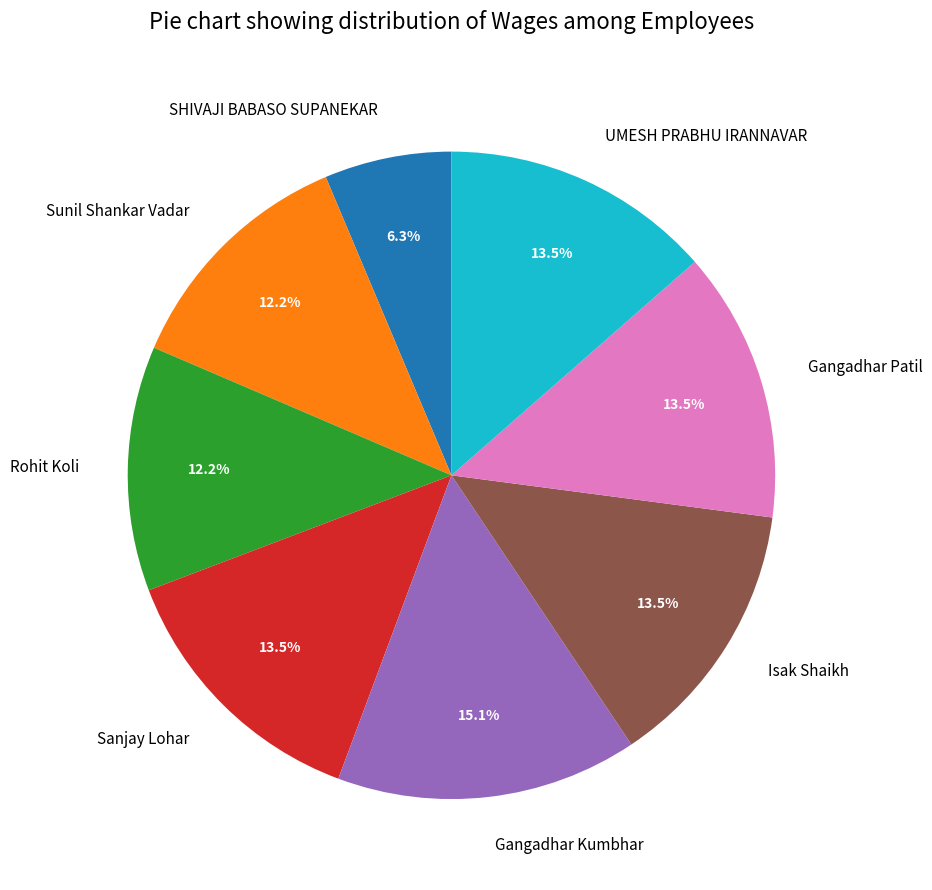

Which slice is the largest?

Gangadhar Kumbhar